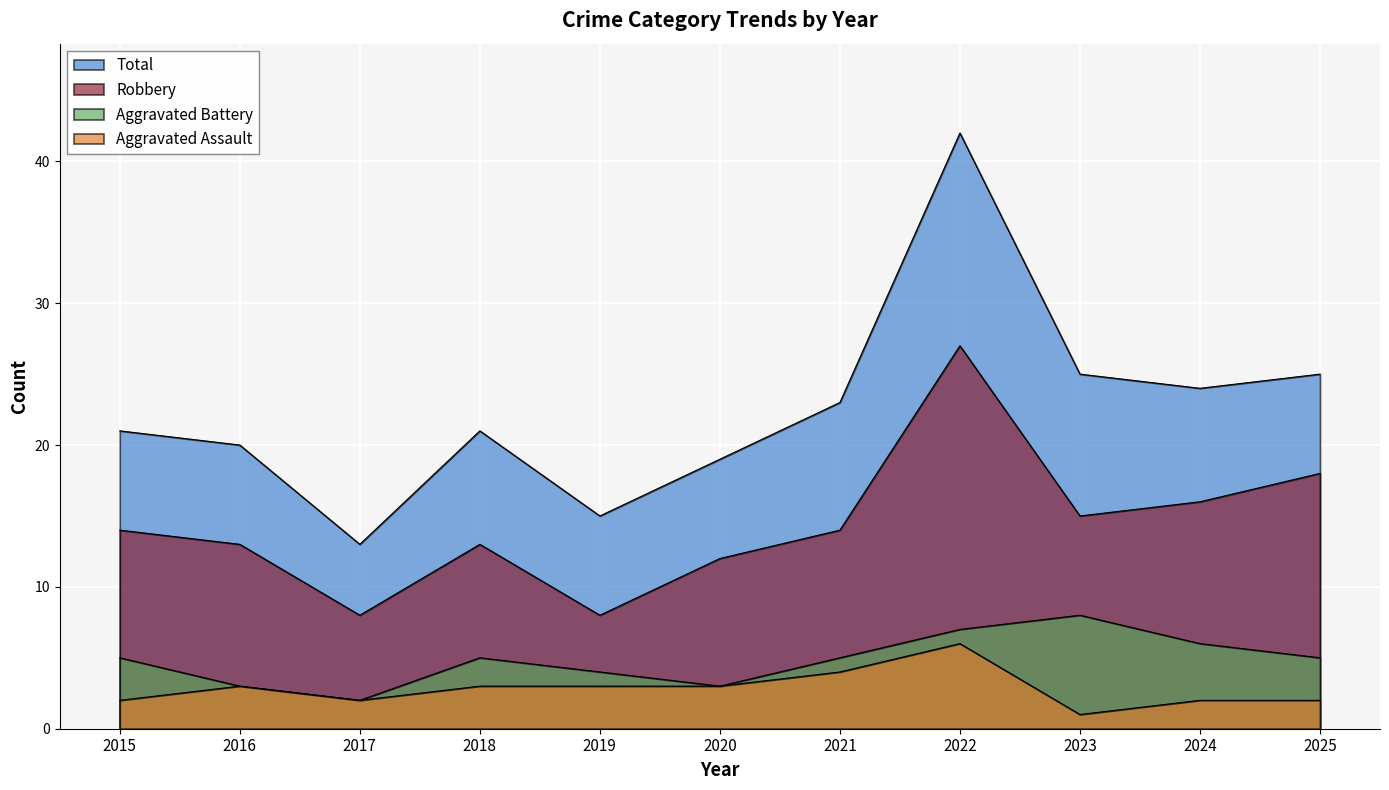

What is the total value across all series at 2018?

42